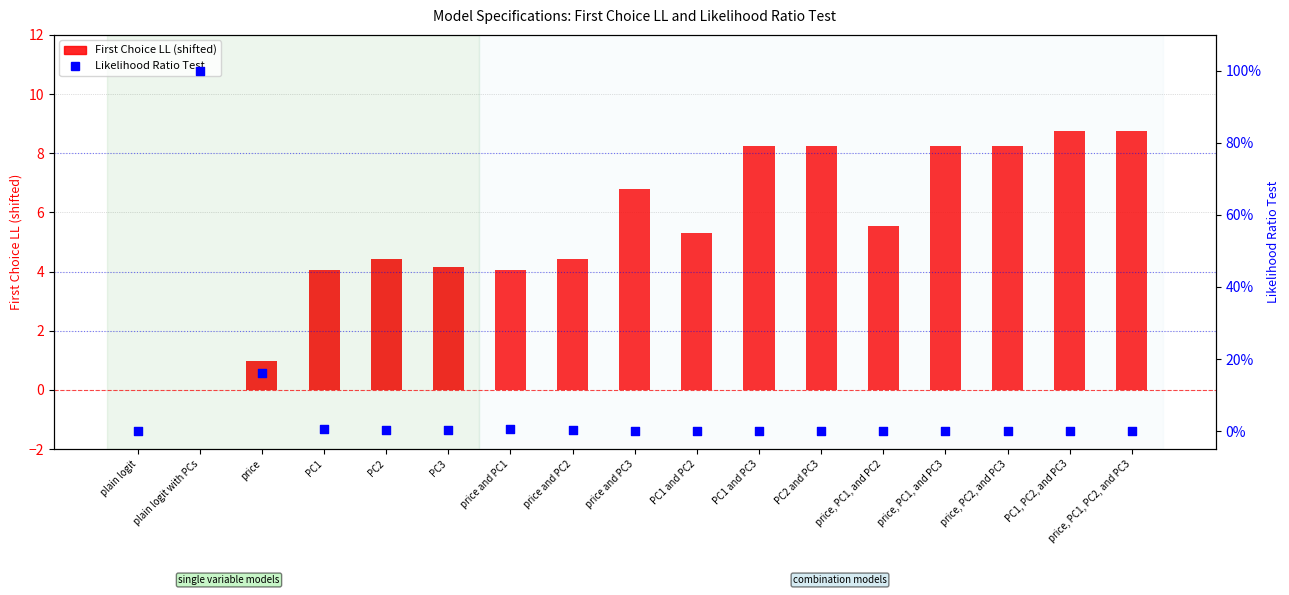

What is the total value across all series at PC2 and PC3?

8.3